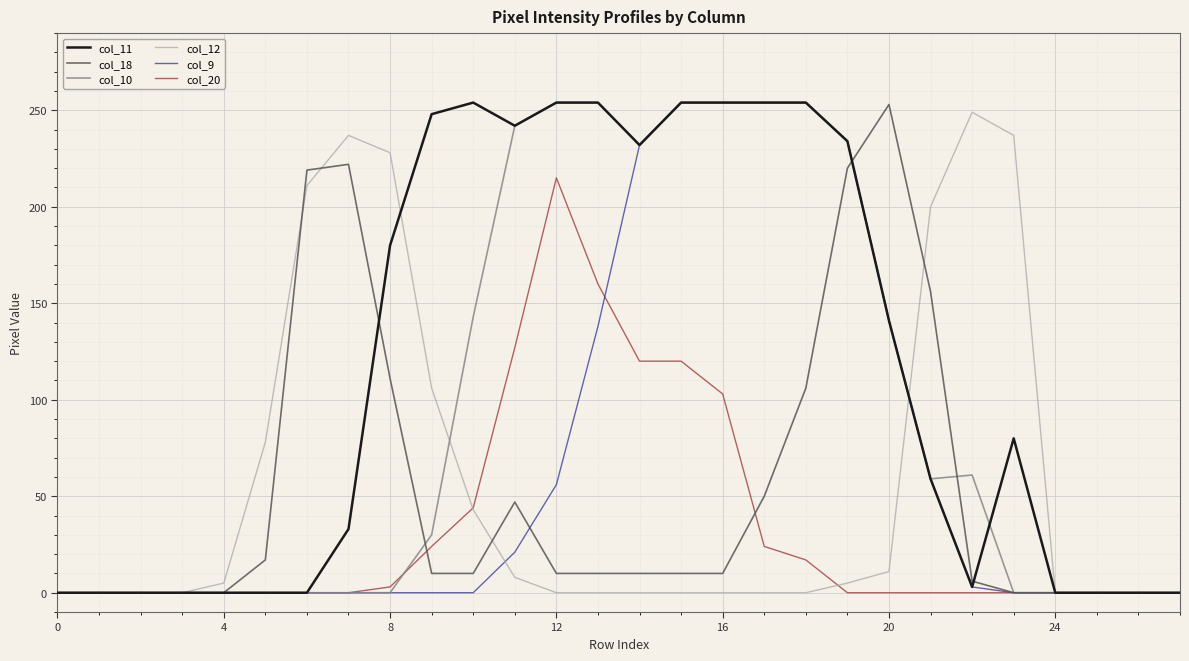

What is the greatest value displayed?

254